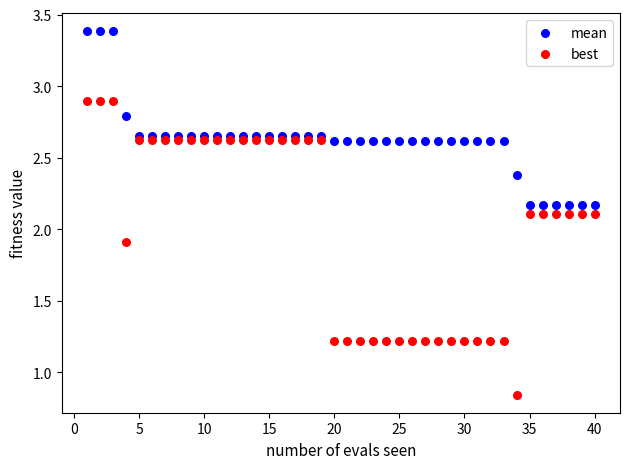

Which series has the largest Y range (max minus min)?

best